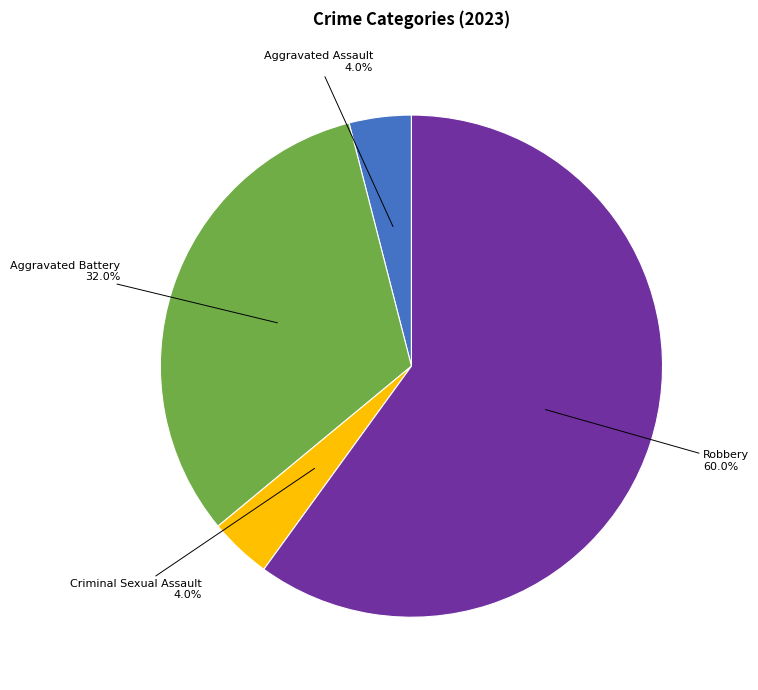

Do Aggravated Battery and Criminal Sexual Assault together represent more than half of the pie?

No